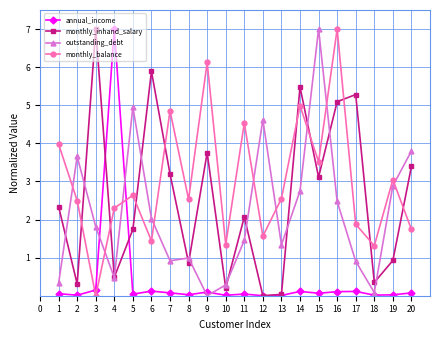

What are all the series names shown in the legend?

annual_income, monthly_inhand_salary, outstanding_debt, monthly_balance